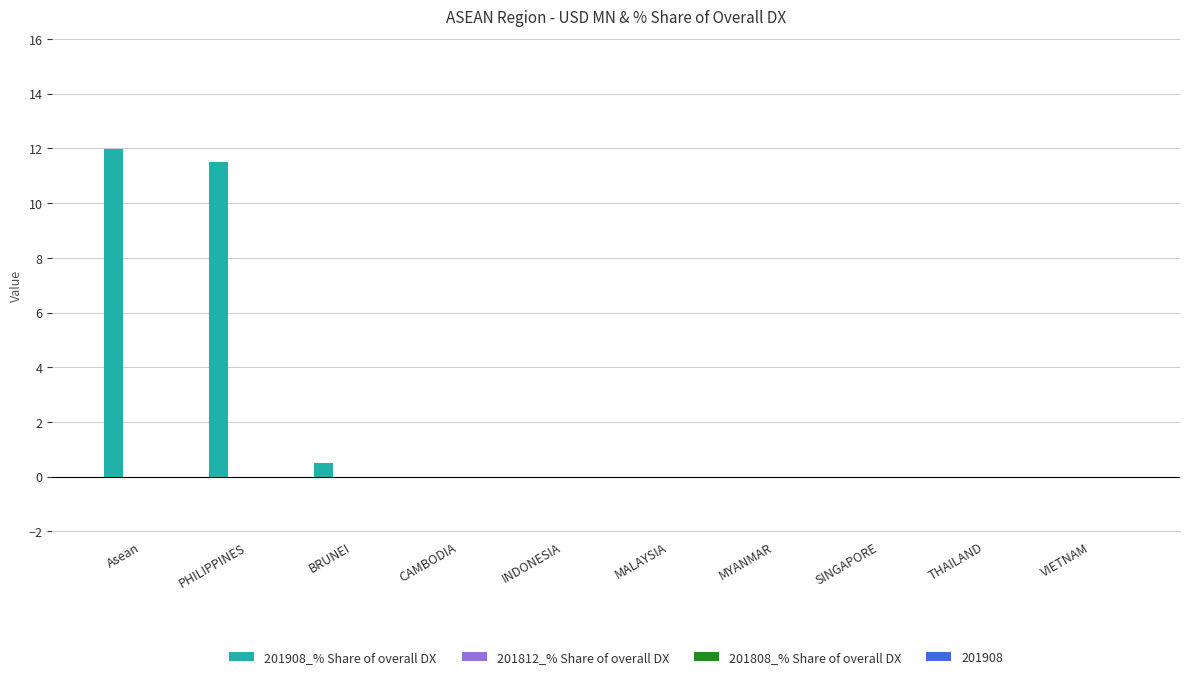

The 201908_% Share of overall DX series shows -6.5 at MYANMAR. True or false?

False